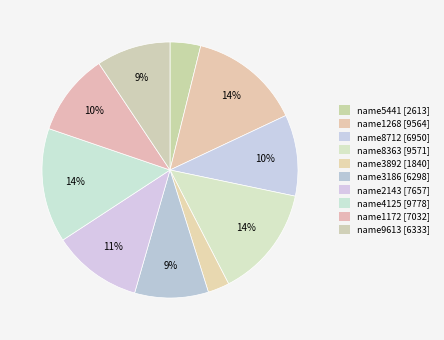

How many segments does this pie chart have?

10